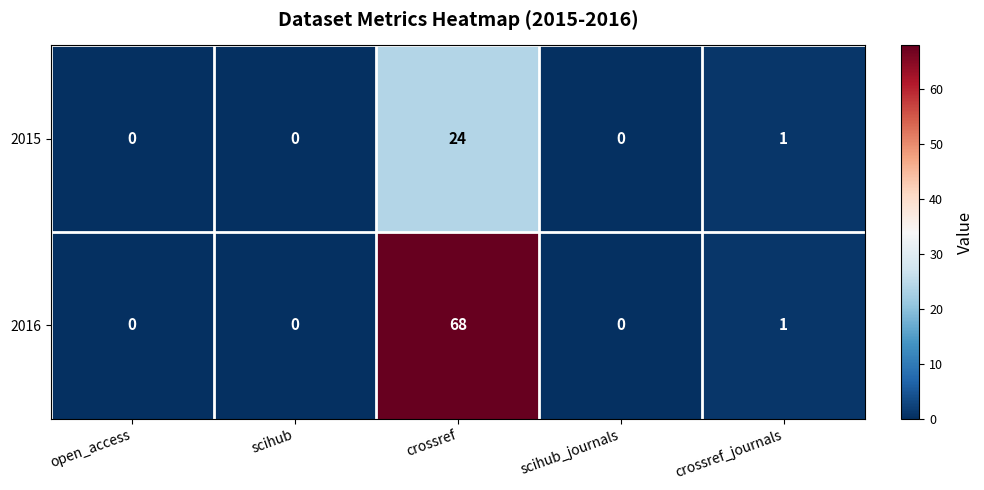

Which series has the largest range (max minus min)?

2016